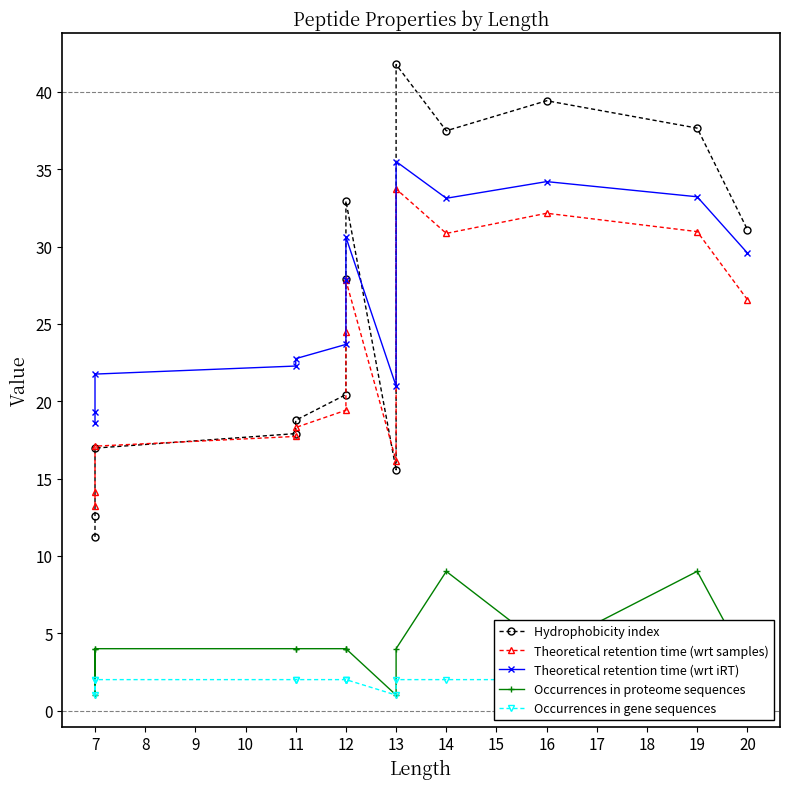

In Theoretical retention time (wrt samples), how many points are higher than both neighbors (excluding endpoints)?

3